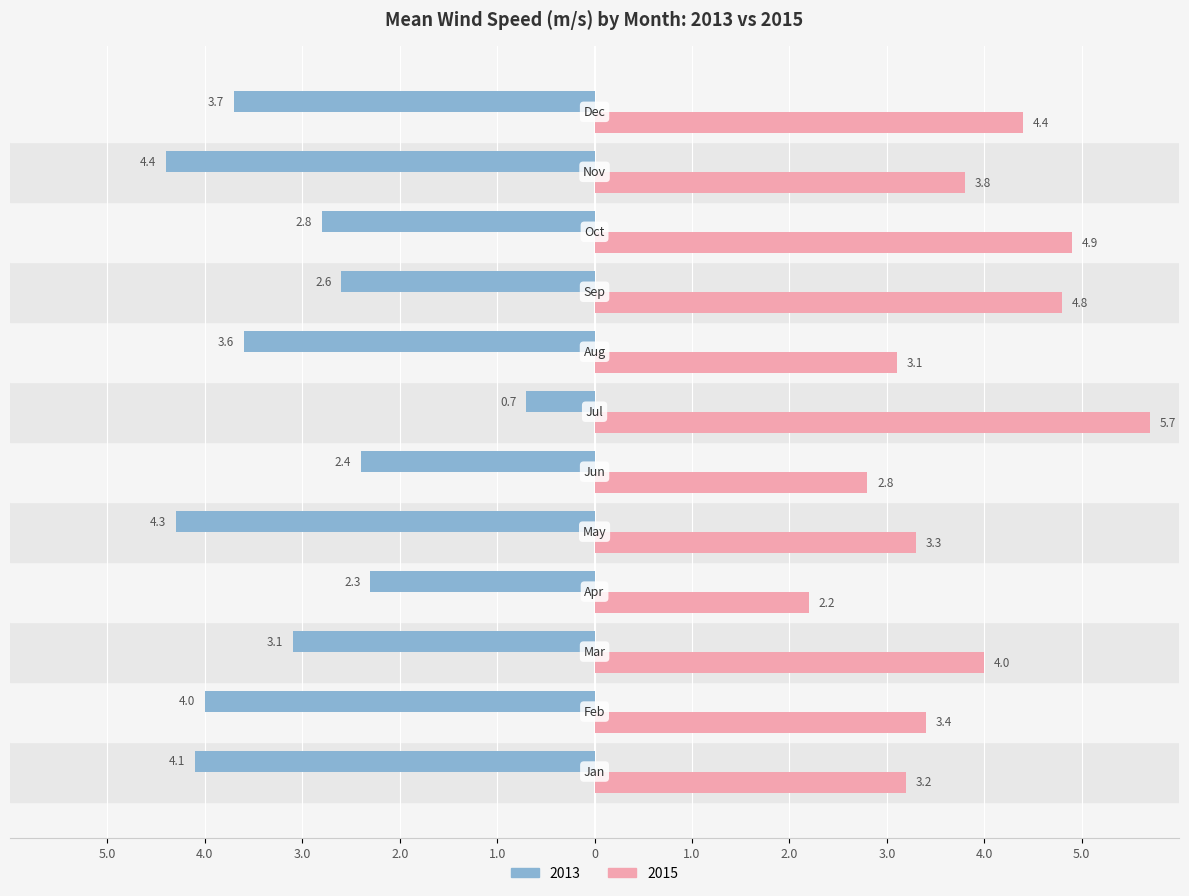

What are all the series names shown in the legend?

2013, 2015